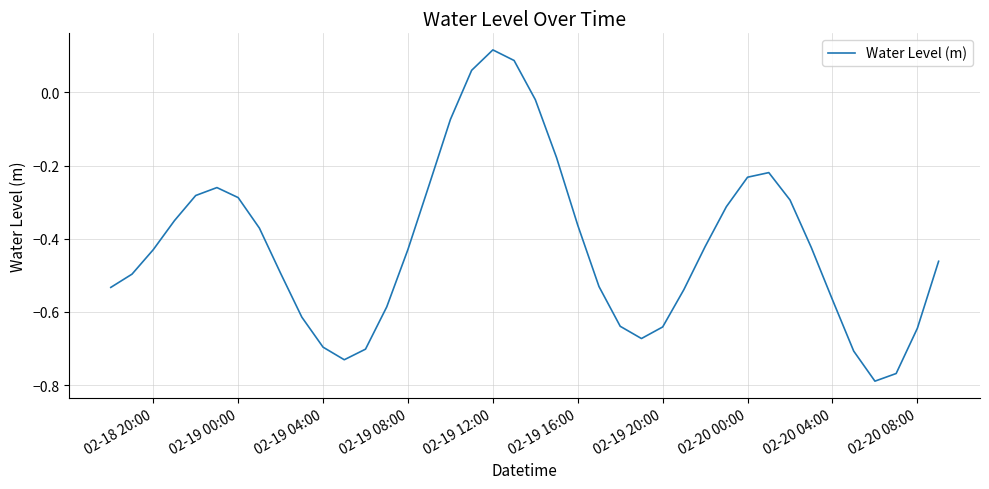

Which category has the highest value across all series?

02-19 12:00